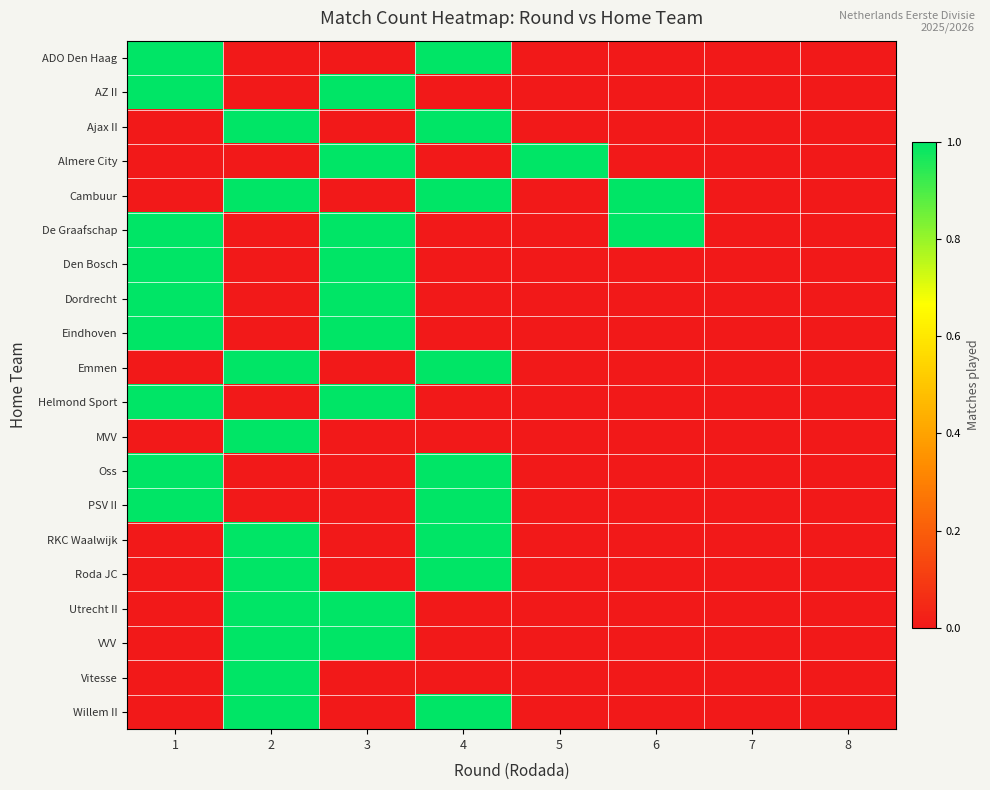

At which category is the sum across all series the highest?

2